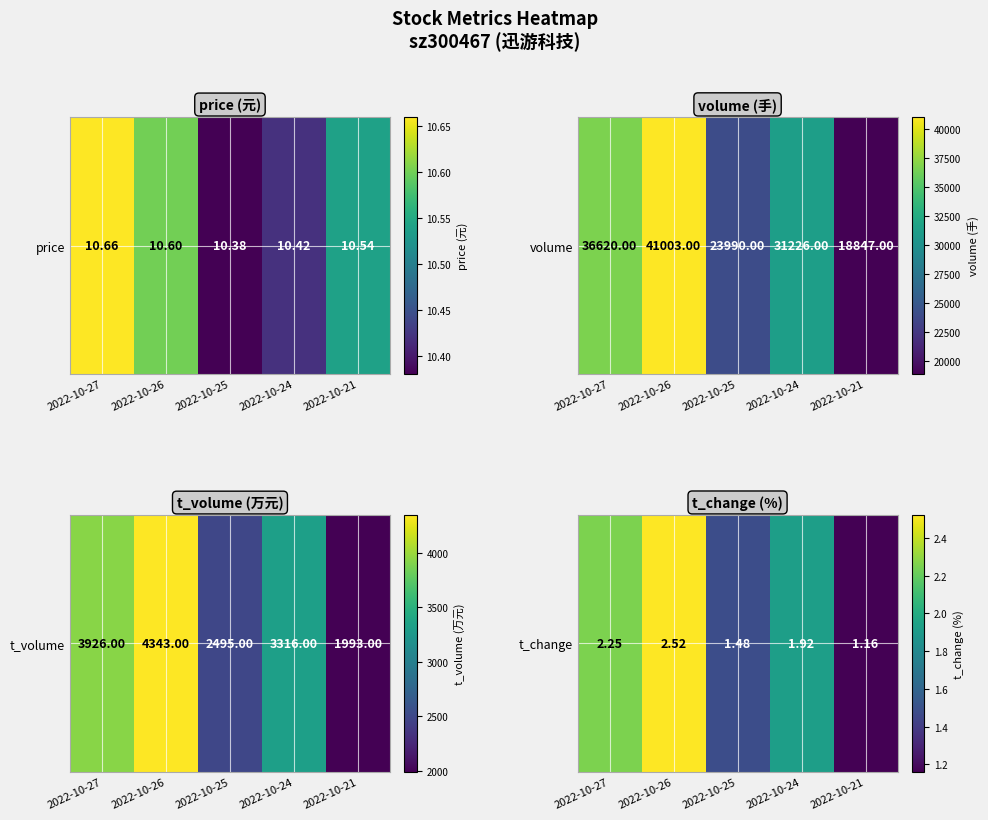

What is the difference between the values at 2022-10-25 and 2022-10-24?

0.4